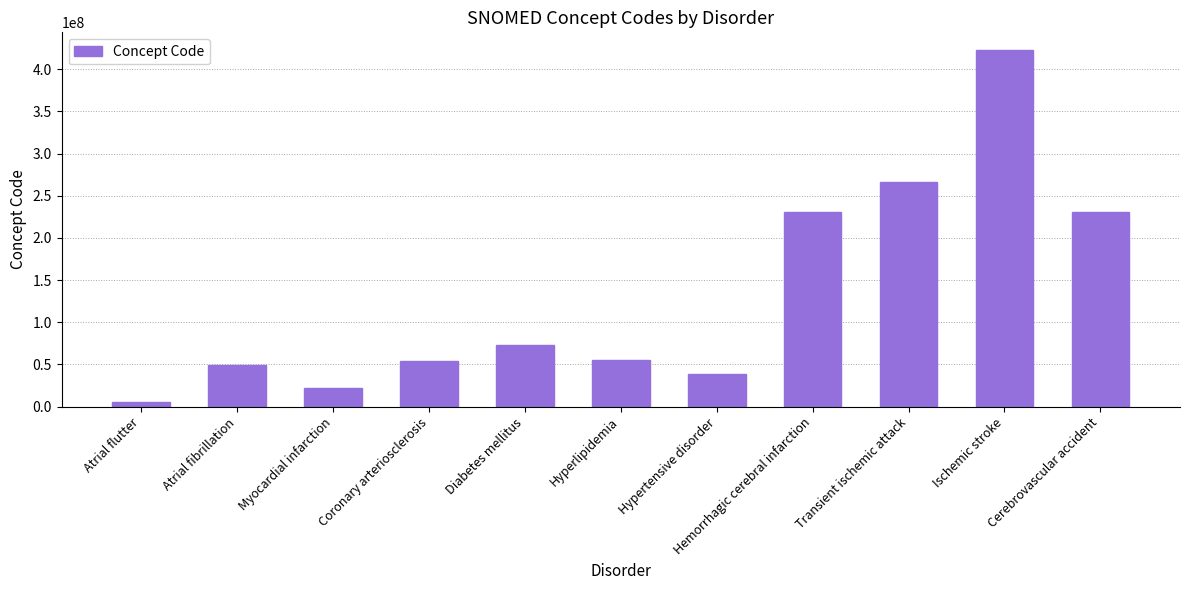

Are the bars grouped side by side (vs. stacked)?

No